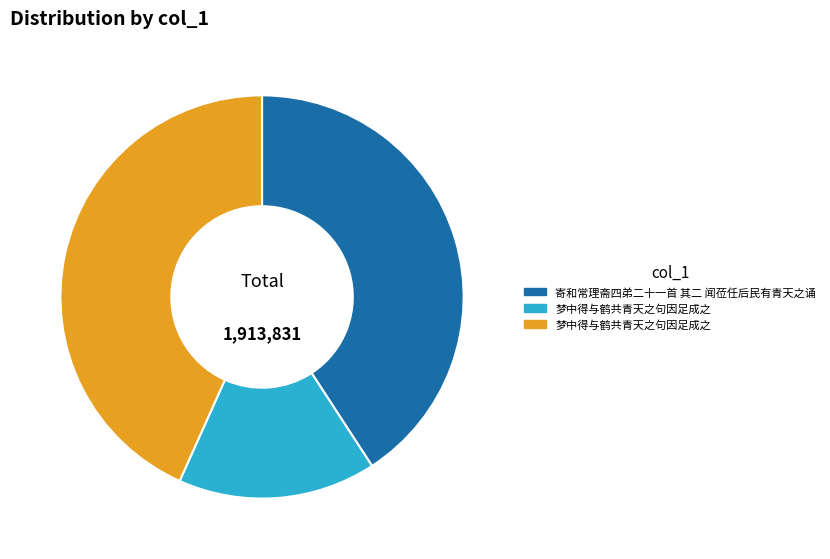

Is there a majority slice in this chart?

No